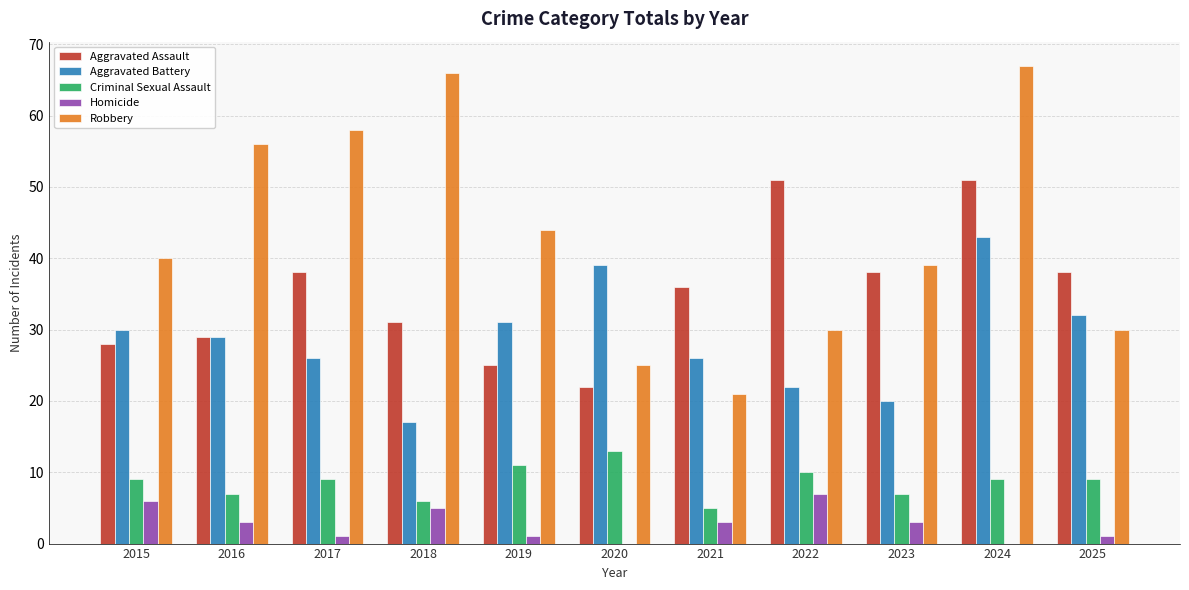

At which label does Homicide reach its peak?

2022